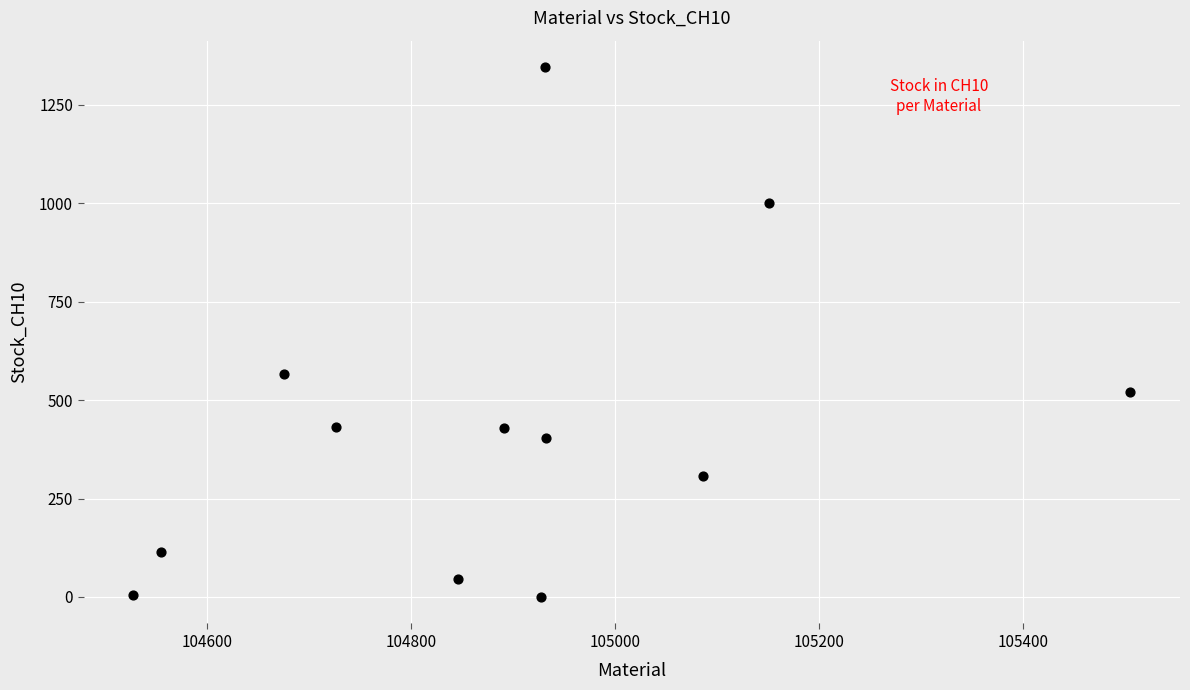

What Y value in the scatter plot is closest to 672?

566